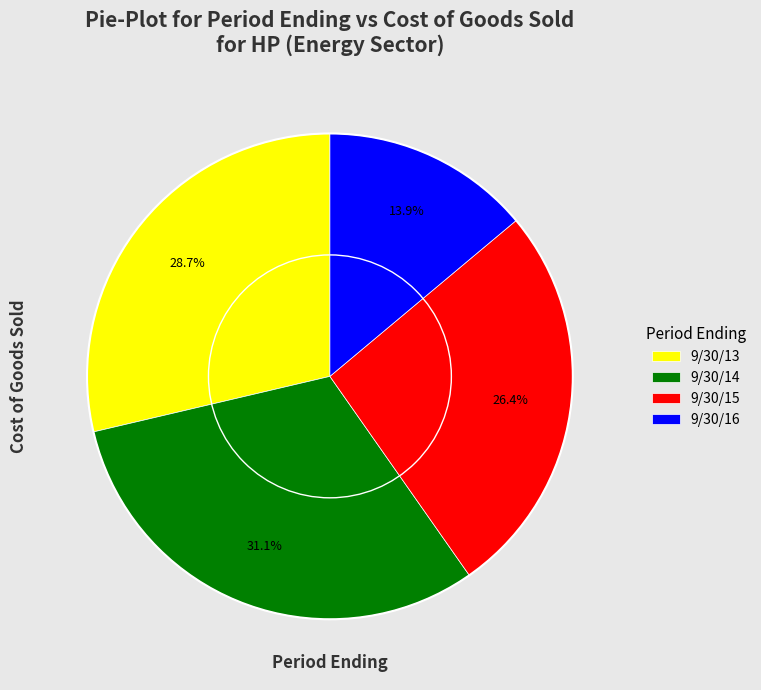

Is it true that 9/30/13 is 29% of the pie?

True